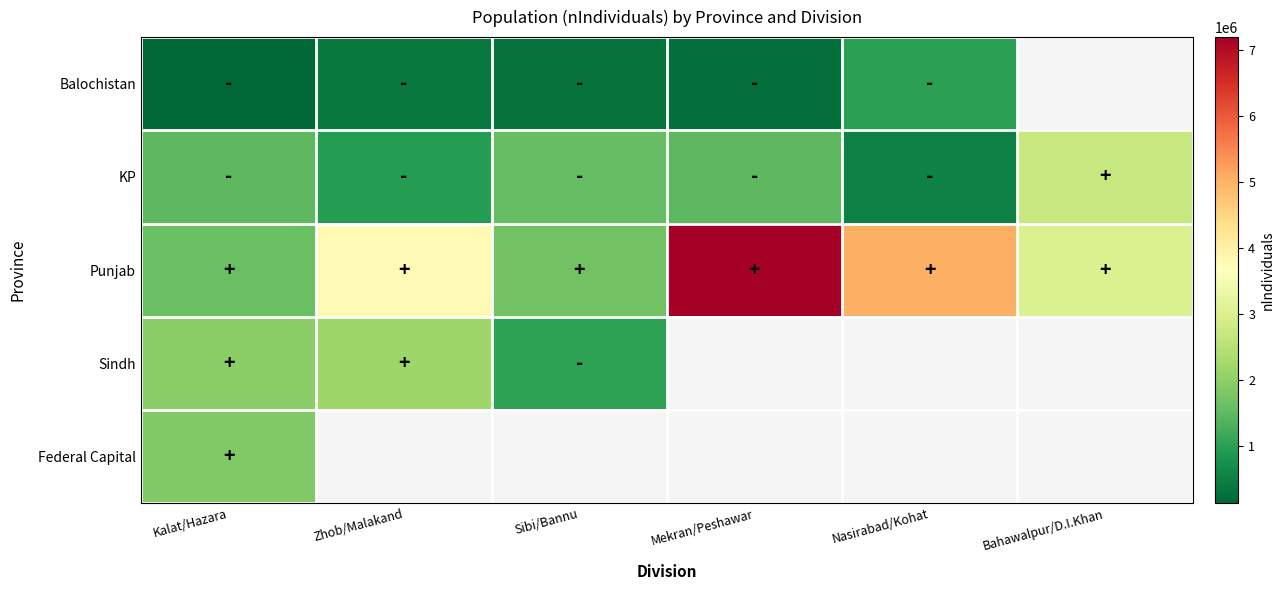

Which series has the widest spread of values?

Punjab